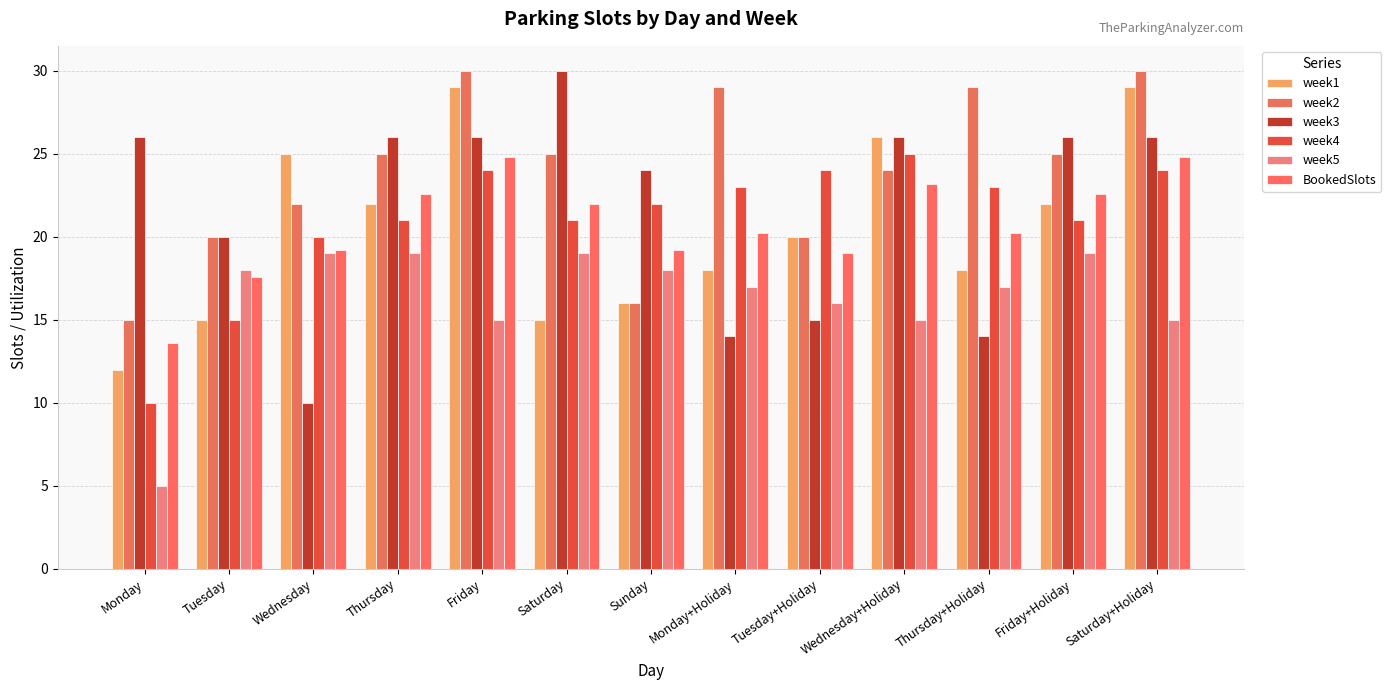

What are all the series names shown in the legend?

week1, week2, week3, week4, week5, BookedSlots